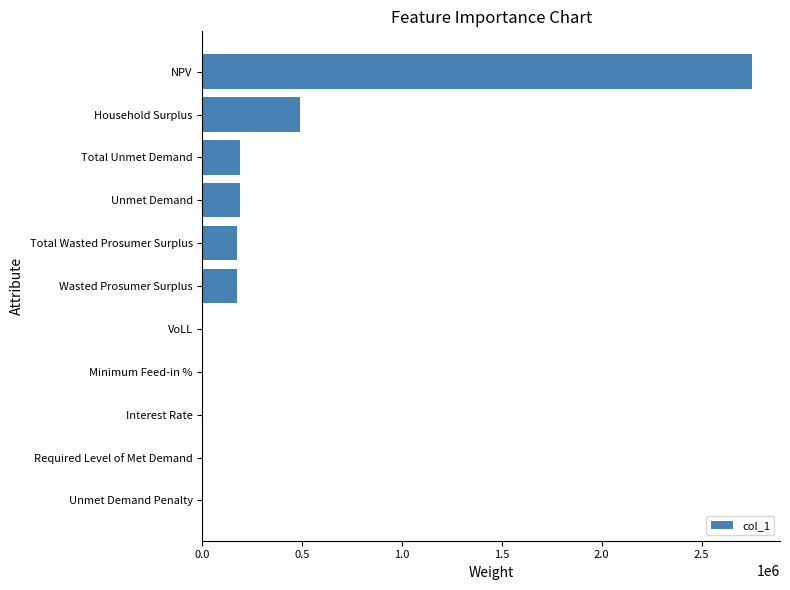

Where is the data nearest to the value 1377581?

Household Surplus